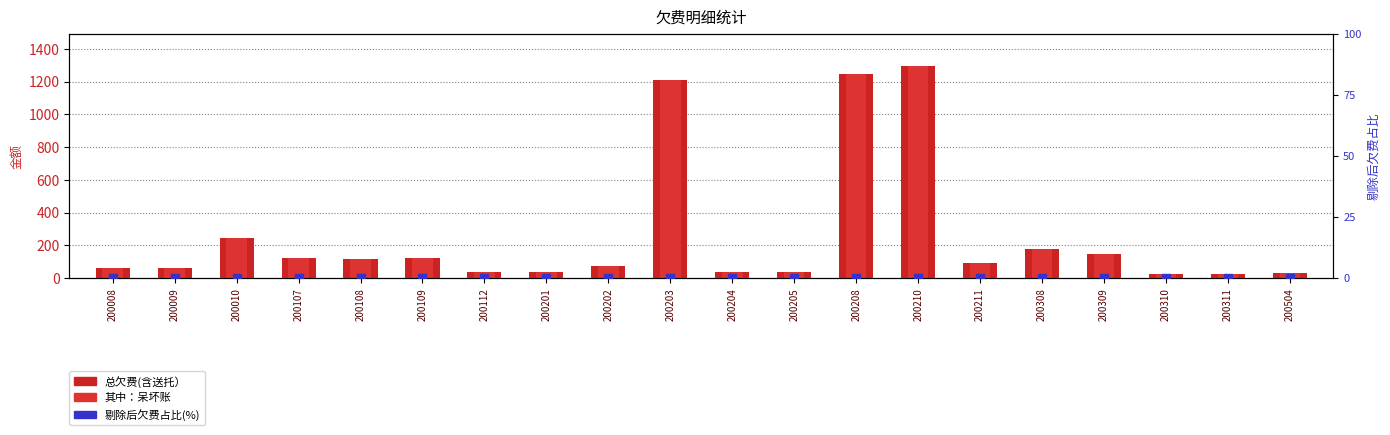

Which series contains the highest Y value?

总欠费(含送托）